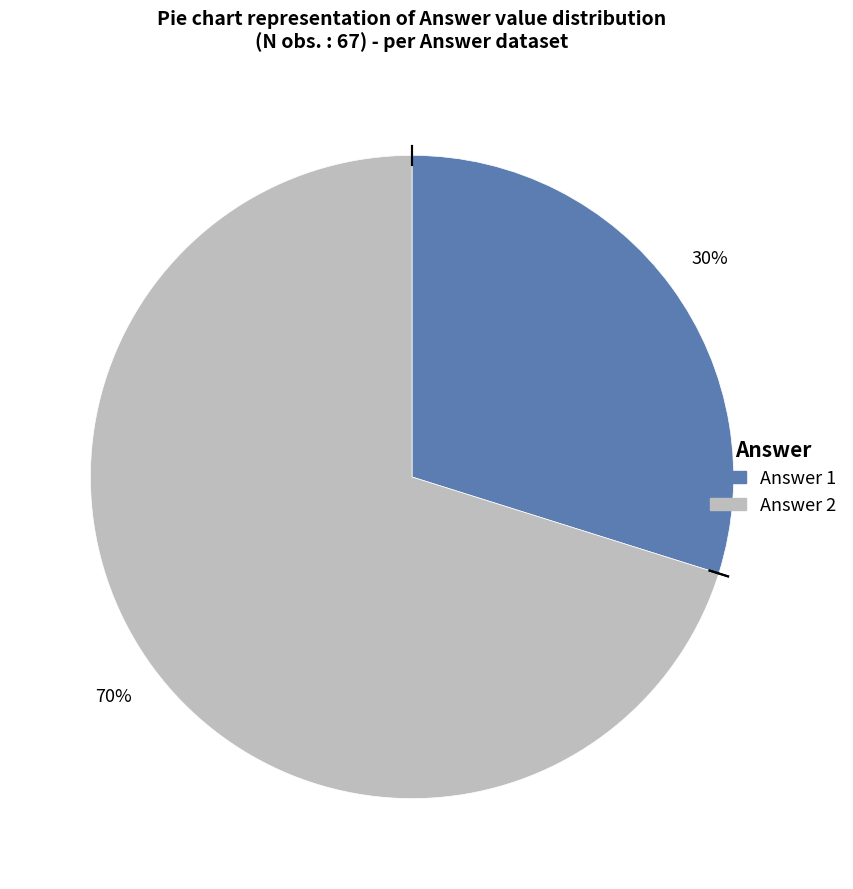

Is Answer 1 the majority of the pie?

No